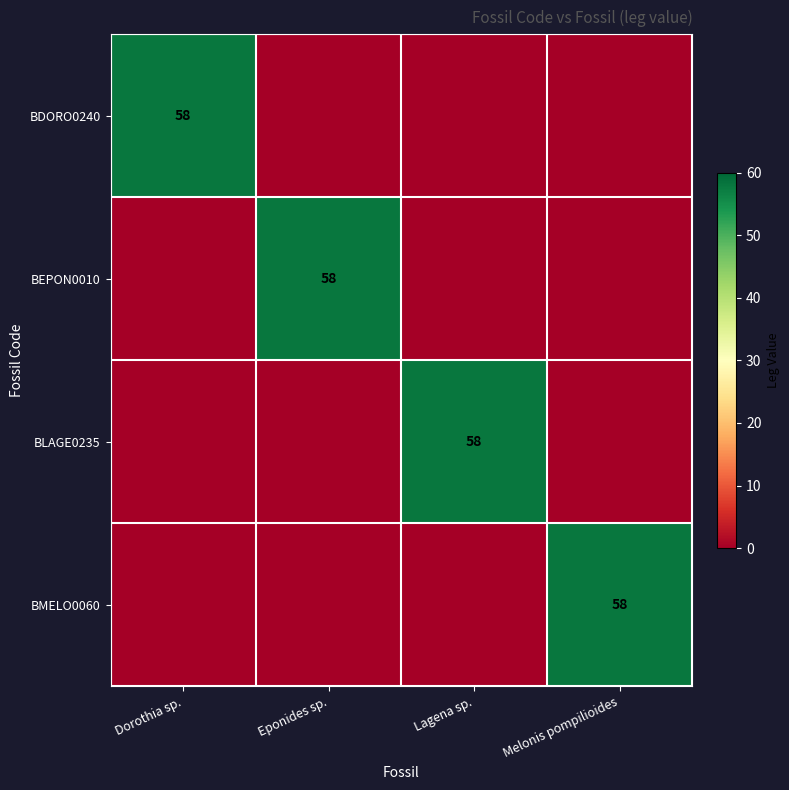

How many BMELO0060 values are between 0 and 58?

4